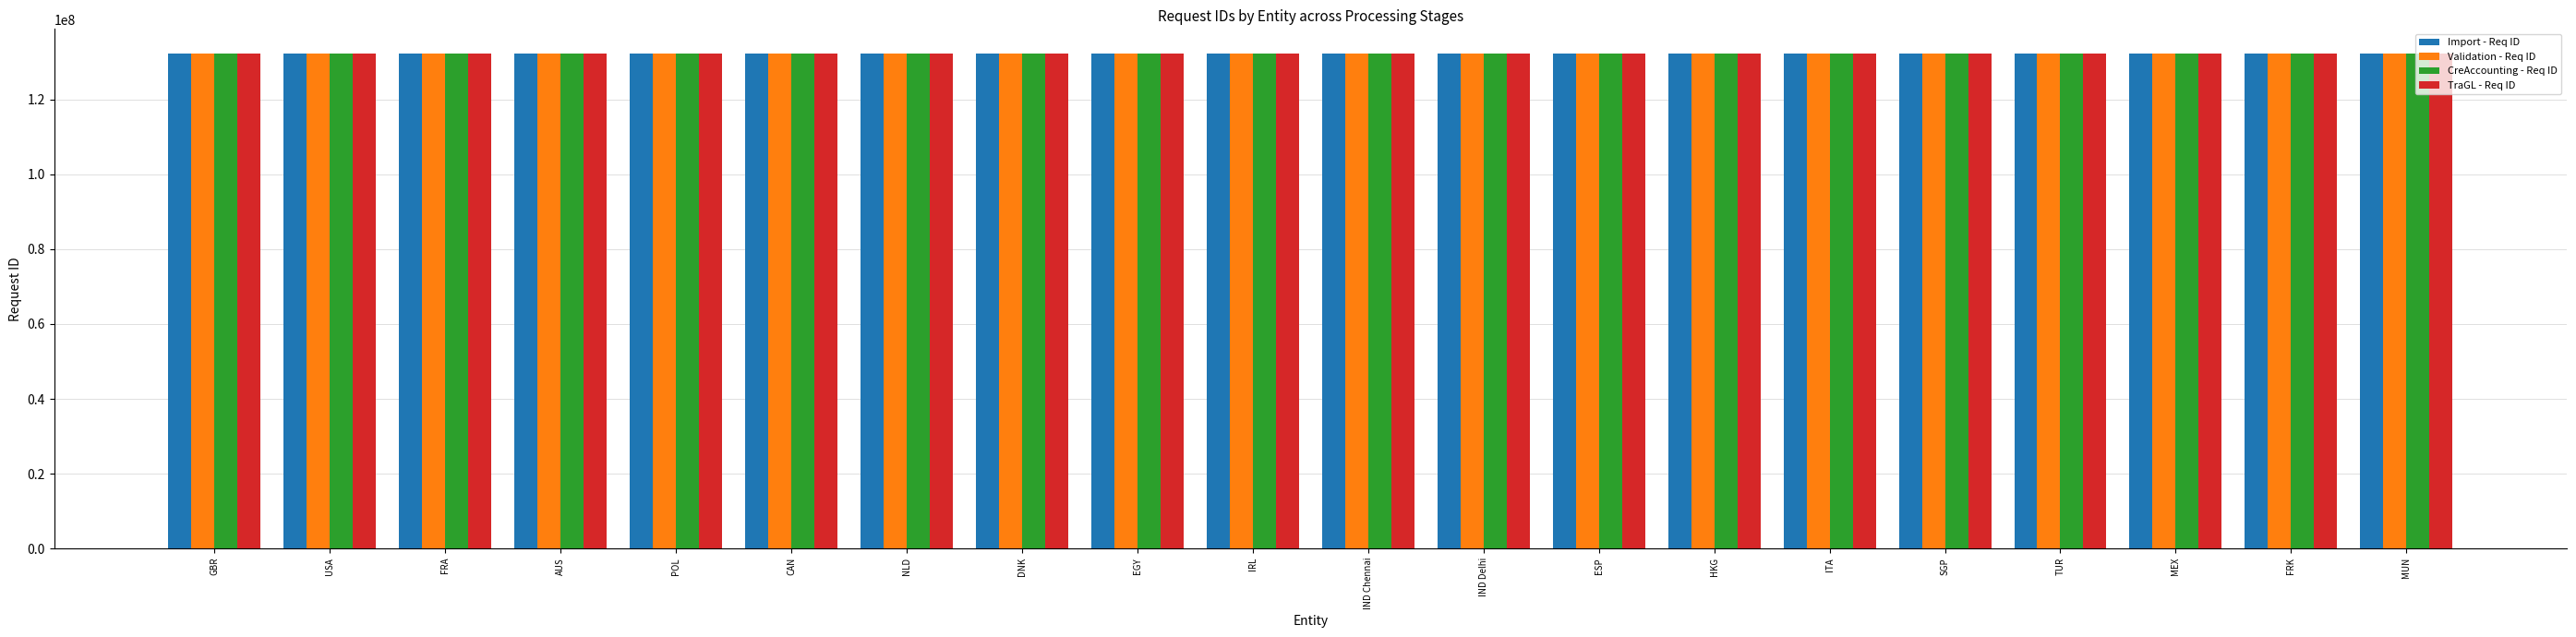

What is the spread (max minus min) of values at FRA?

6714